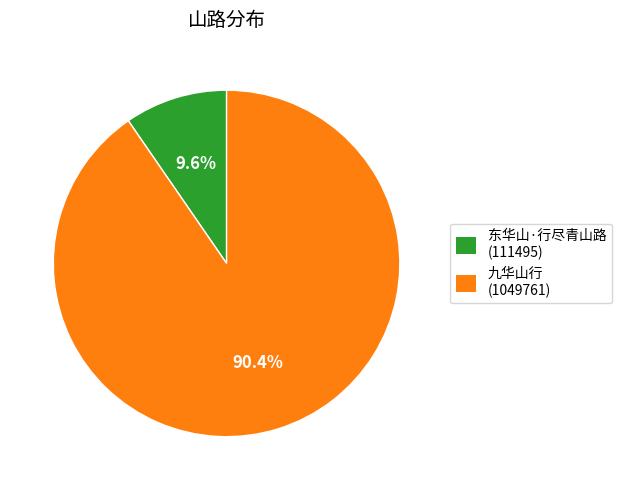

Rank the categories by value from highest to lowest.

九华山行, 东华山·行尽青山路